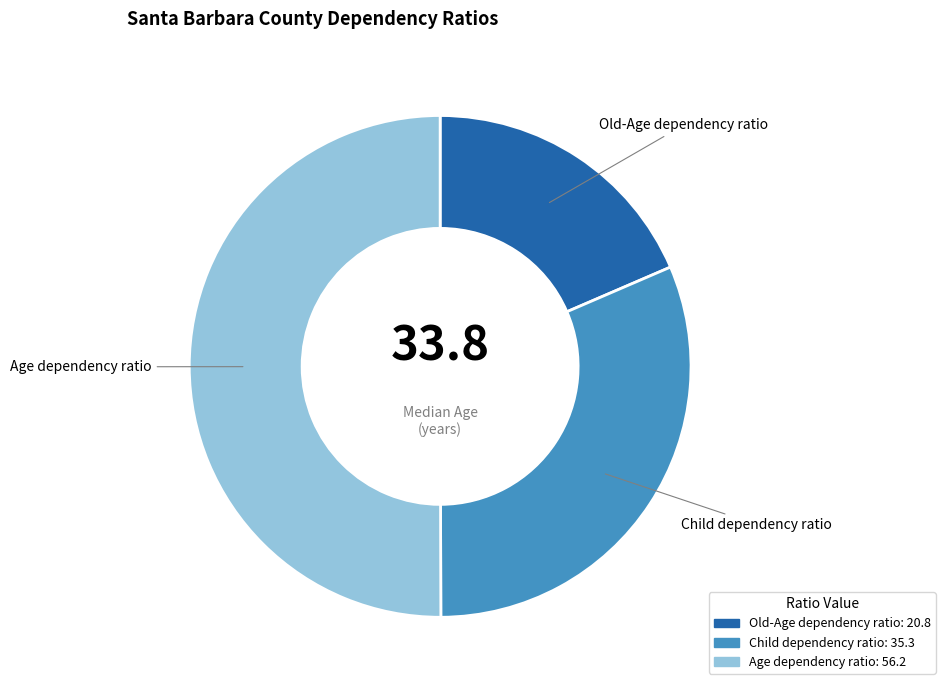

Which has a higher value, Old-Age dependency ratio or Child dependency ratio?

Child dependency ratio